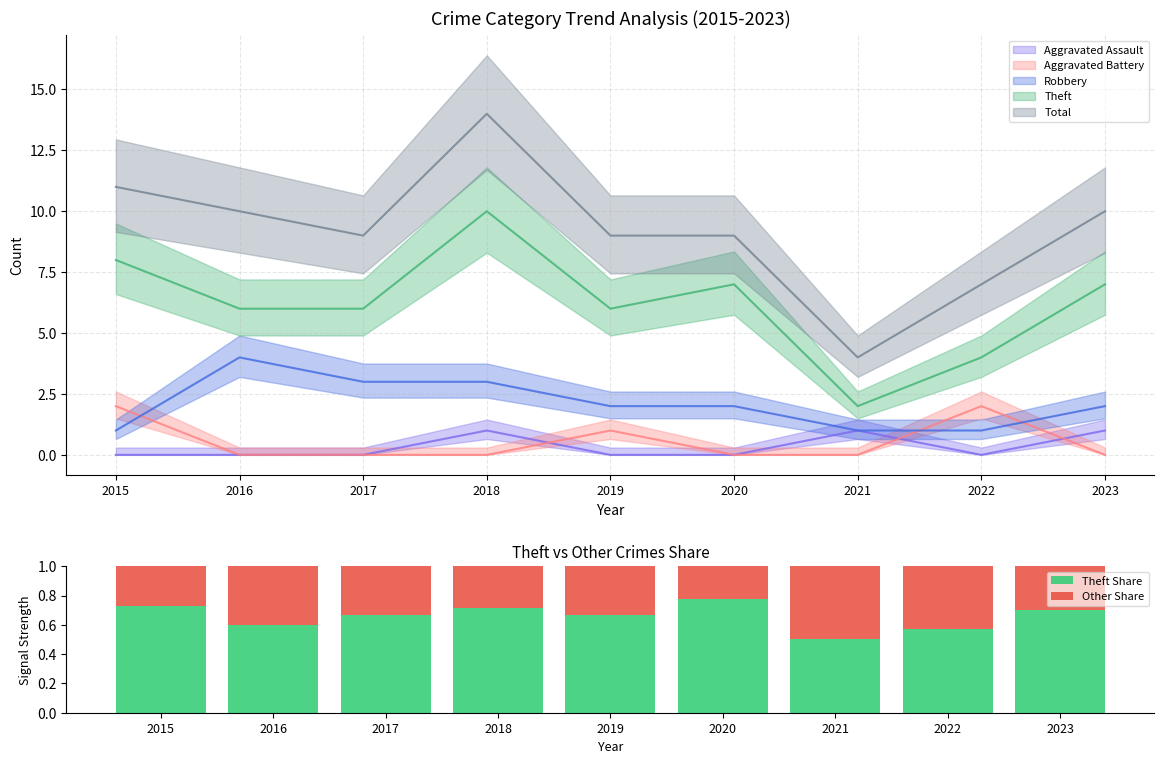

At which label does Theft Share reach its peak?

2020